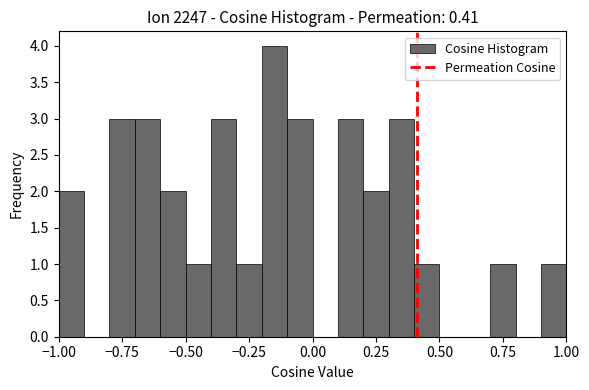

Read against the x-axis, roughly where is the centre of the tallest bar?

-0.15